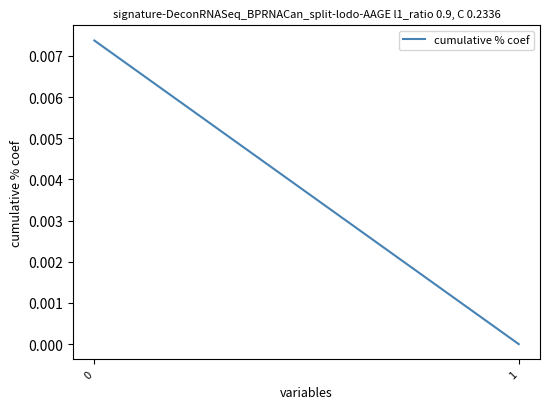

How many values exceed 0?

1